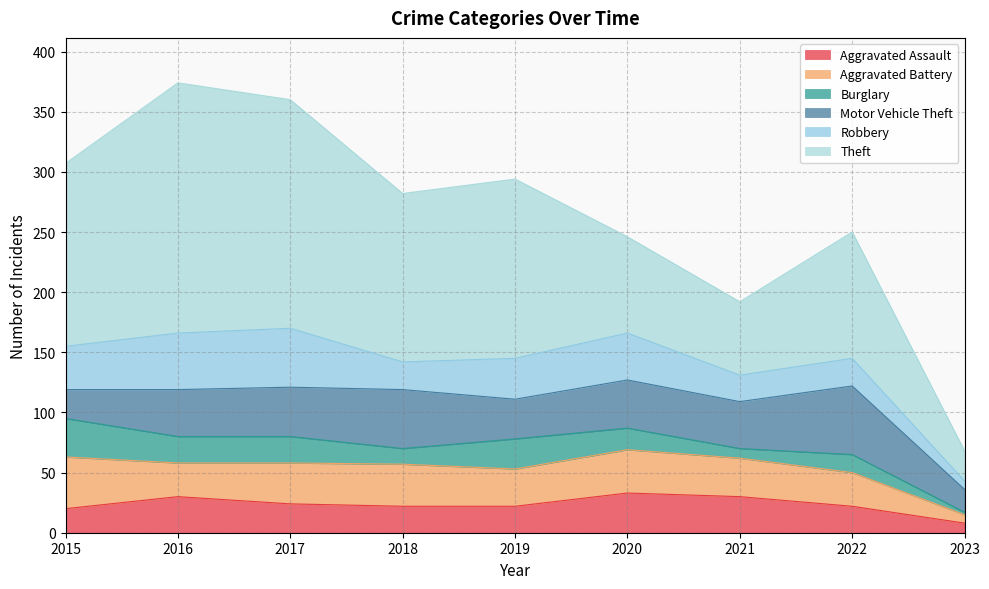

What value does the Theft series have at 2015, to the nearest 50?

150